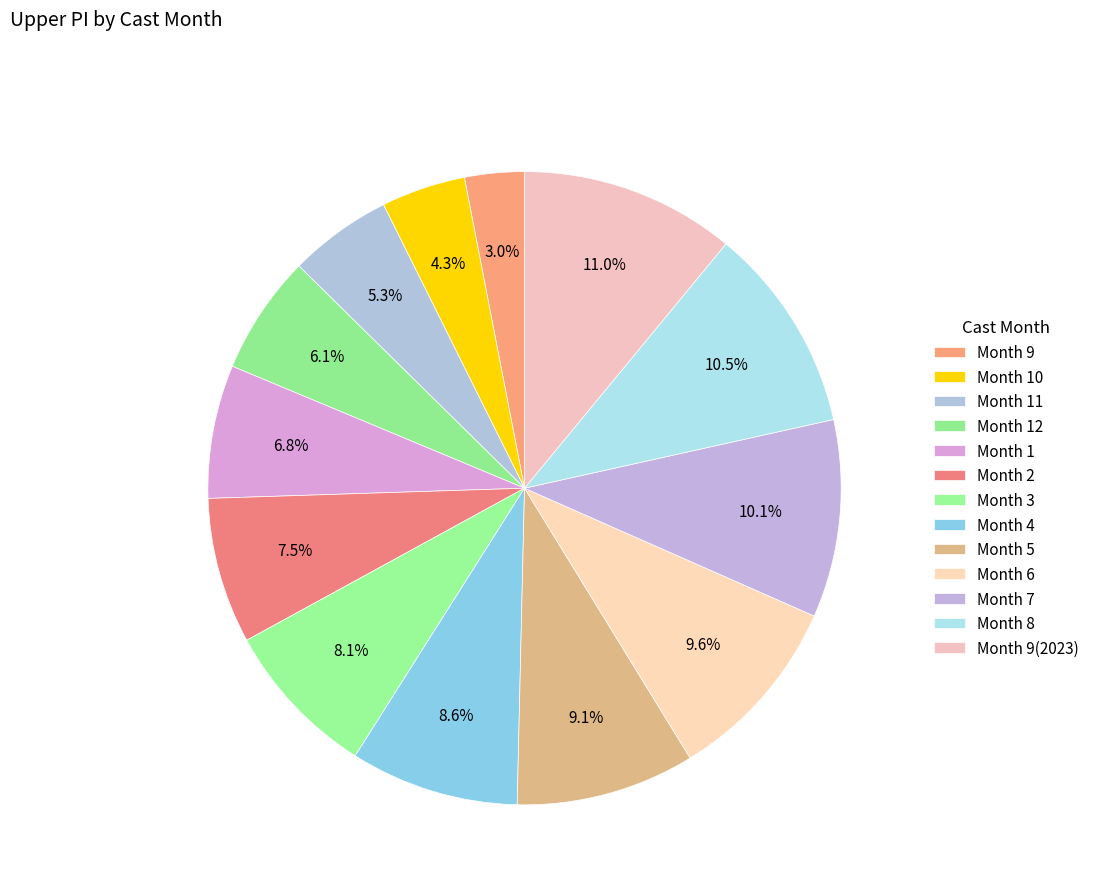

What is the largest slice in the pie chart?

9(2023)